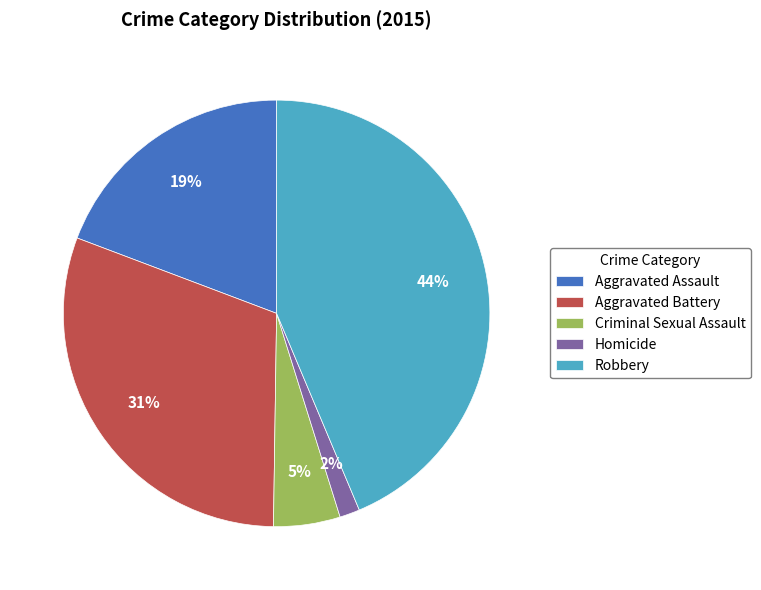

Combined, do Criminal Sexual Assault and Aggravated Battery account for over 50%?

No